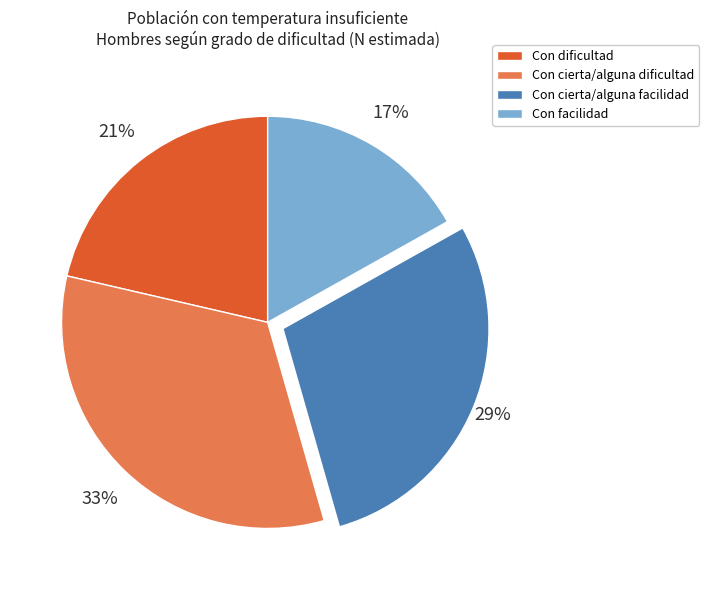

Is it true that Con facilidad is 23% of the pie?

False